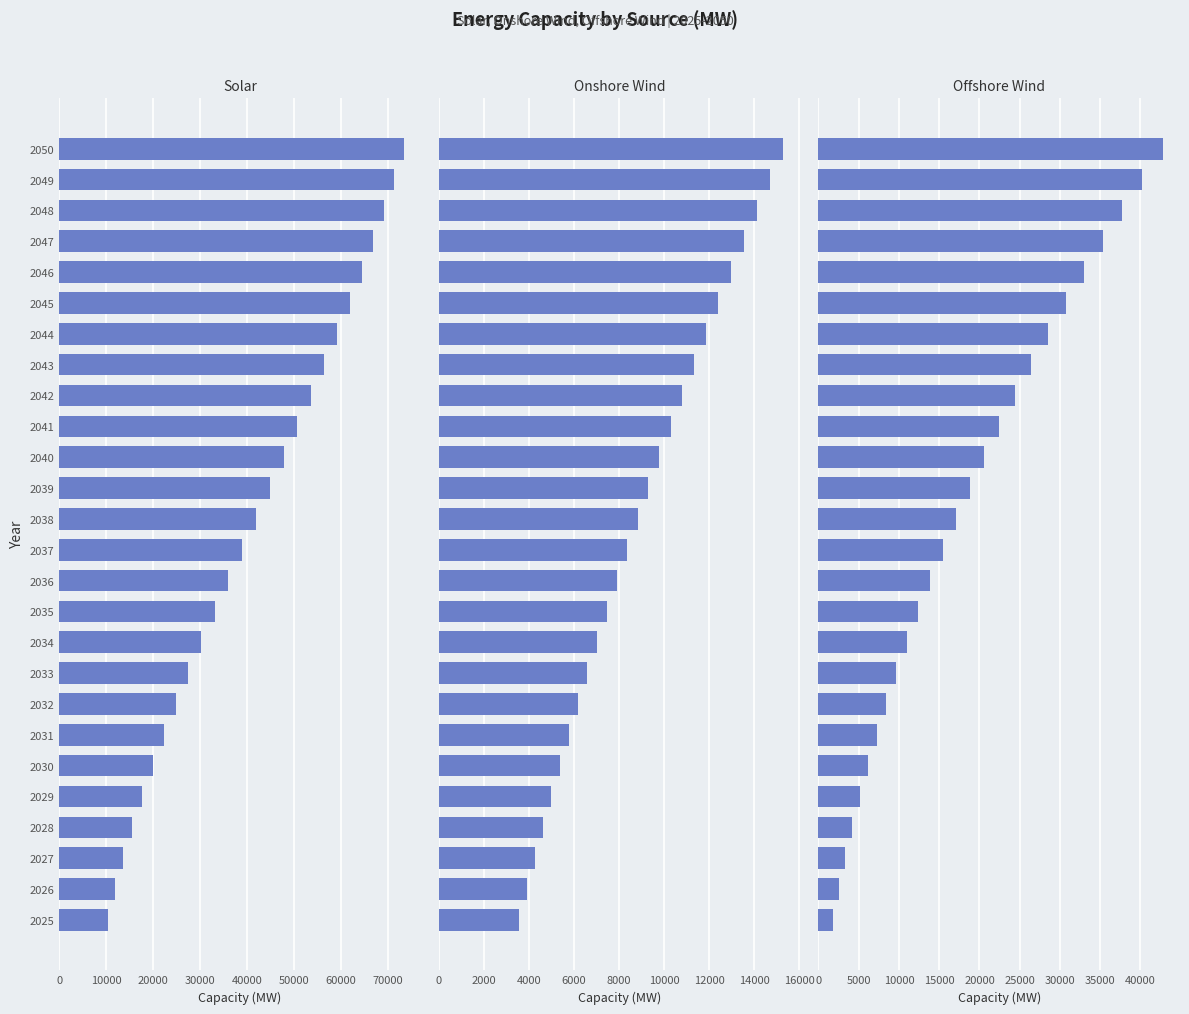

The Onshore Wind series shows 8641 at 2030. True or false?

False